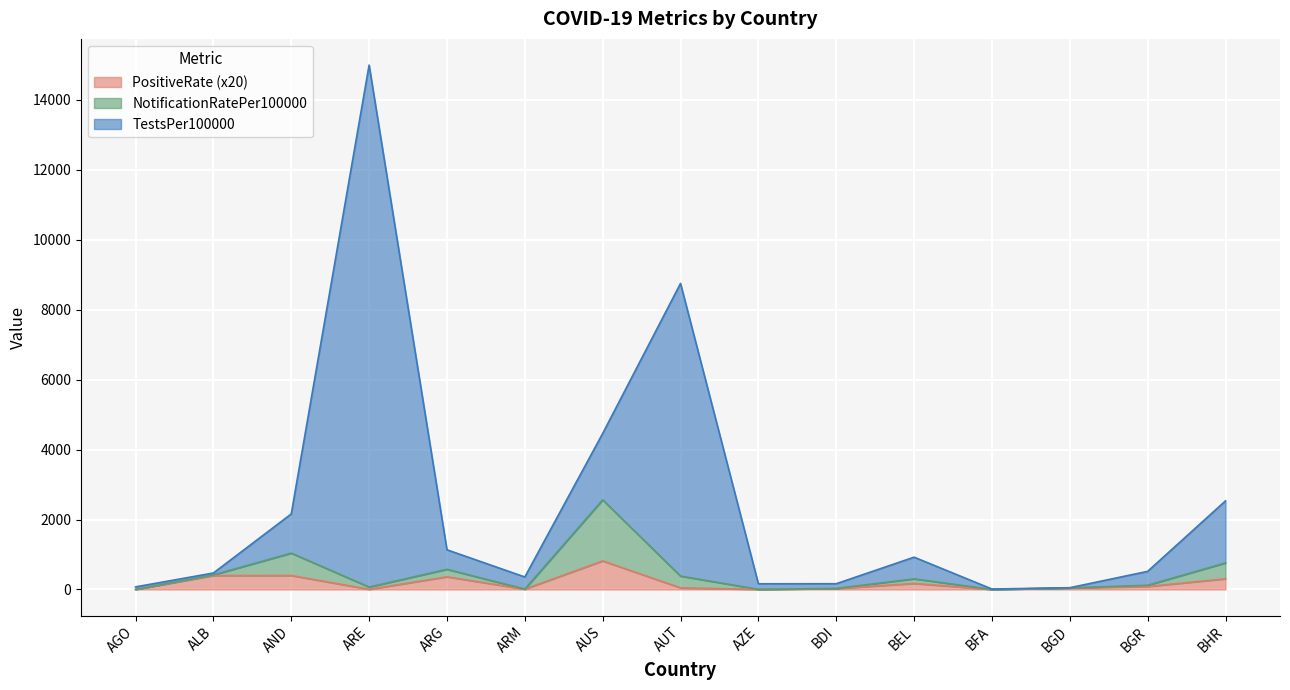

What is the maximum value for PositiveRate?

815.8